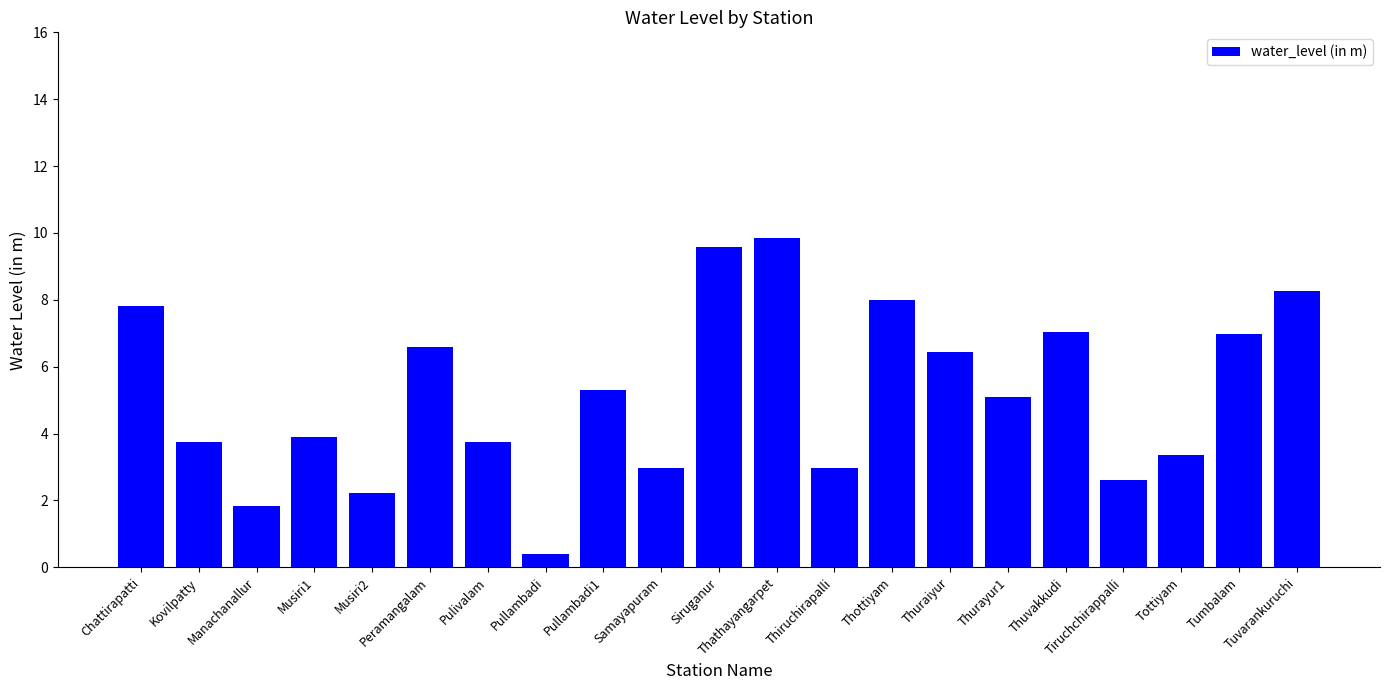

What is the maximum value shown in the chart?

9.8